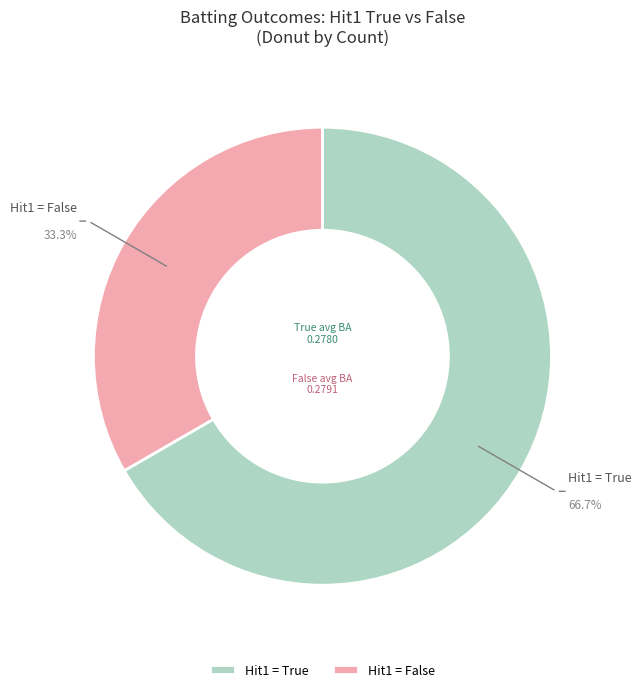

Is there a majority slice in this chart?

Yes